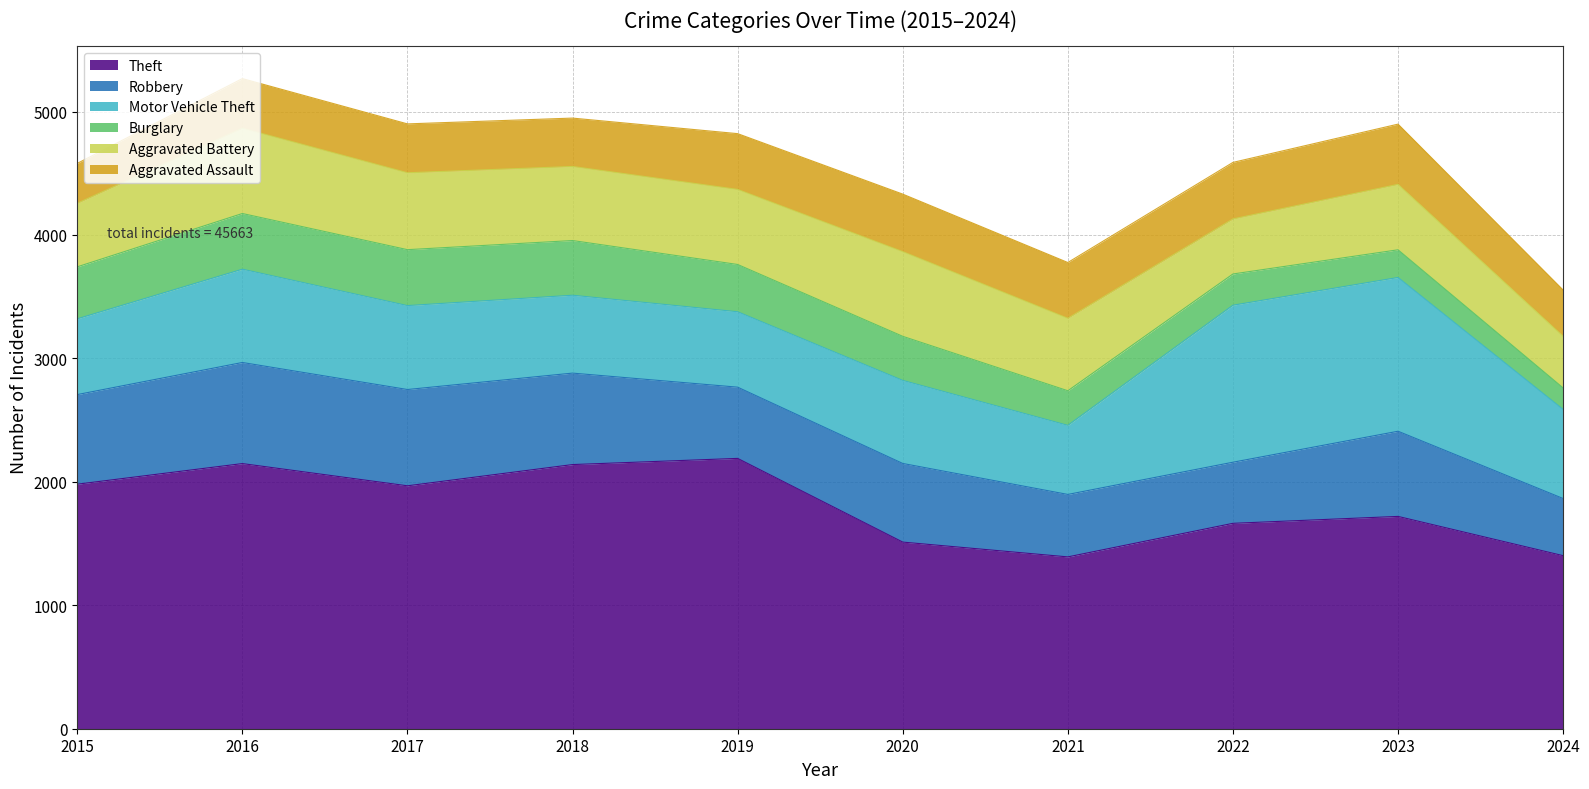

At which label is Aggravated Assault closest to 405?

2016